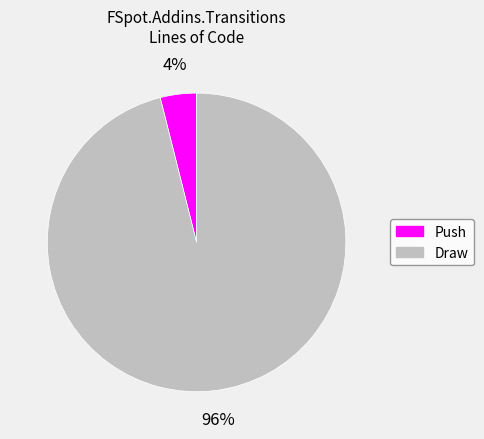

To the nearest percent, what is the difference between the Draw and Push slice percentages?

92%